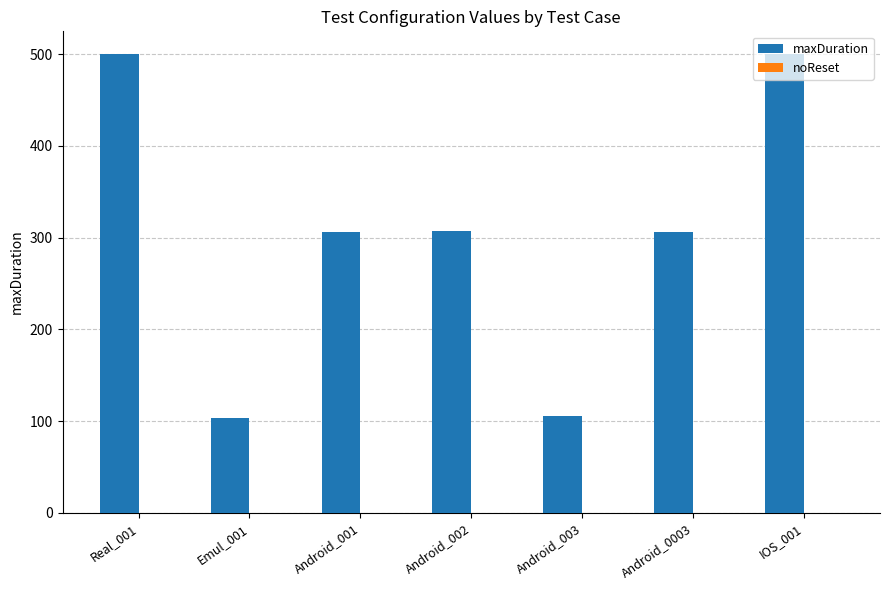

What is the maximum value shown in the chart?

500